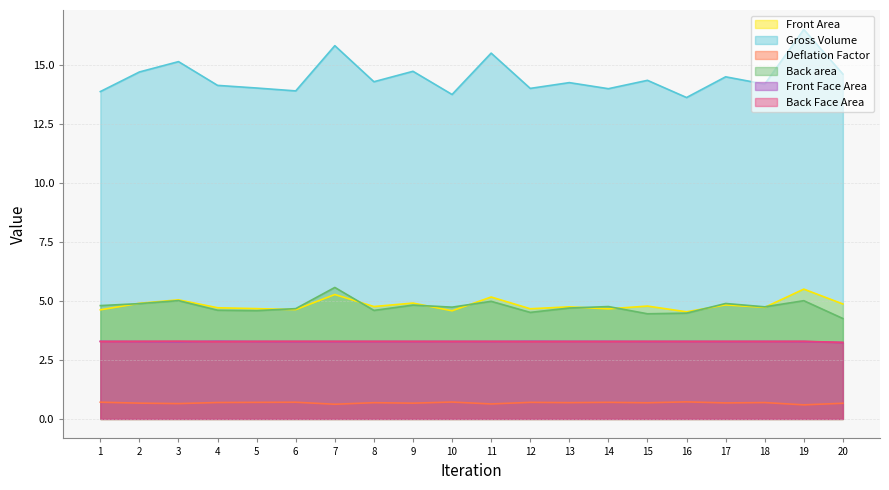

Reading right to left, what are all the values shown in this chart?

Front Area: 20=4.9	19=5.5	18=4.7	17=4.8	16=4.5	15=4.8	14=4.7	13=4.8	12=4.7	11=5.2	10=4.6	9=4.9	8=4.8	7=5.3	6=4.6	5=4.7	4=4.7	3=5.1	2=4.9	1=4.6
Gross Volume: 20=14.6	19=16.5	18=14.2	17=14.5	16=13.6	15=14.4	14=14.0	13=14.3	12=14.0	11=15.5	10=13.8	9=14.7	8=14.3	7=15.8	6=13.9	5=14.0	4=14.1	3=15.2	2=14.7	1=13.9
Deflation Factor: 20=0.7	19=0.6	18=0.7	17=0.7	16=0.7	15=0.7	14=0.7	13=0.7	12=0.7	11=0.6	10=0.7	9=0.7	8=0.7	7=0.6	6=0.7	5=0.7	4=0.7	3=0.7	2=0.7	1=0.7
Back area: 20=4.3	19=5.0	18=4.8	17=4.9	16=4.5	15=4.5	14=4.8	13=4.7	12=4.5	11=5.0	10=4.7	9=4.8	8=4.6	7=5.6	6=4.7	5=4.6	4=4.6	3=5.0	2=4.9	1=4.8
Front Face Area: 20=3.2	19=3.3	18=3.3	17=3.3	16=3.3	15=3.3	14=3.3	13=3.3	12=3.3	11=3.3	10=3.3	9=3.3	8=3.3	7=3.3	6=3.3	5=3.3	4=3.3	3=3.3	2=3.3	1=3.3
Back Face Area: 20=3.2	19=3.3	18=3.3	17=3.3	16=3.3	15=3.3	14=3.3	13=3.3	12=3.3	11=3.3	10=3.3	9=3.3	8=3.3	7=3.3	6=3.3	5=3.3	4=3.3	3=3.3	2=3.3	1=3.3